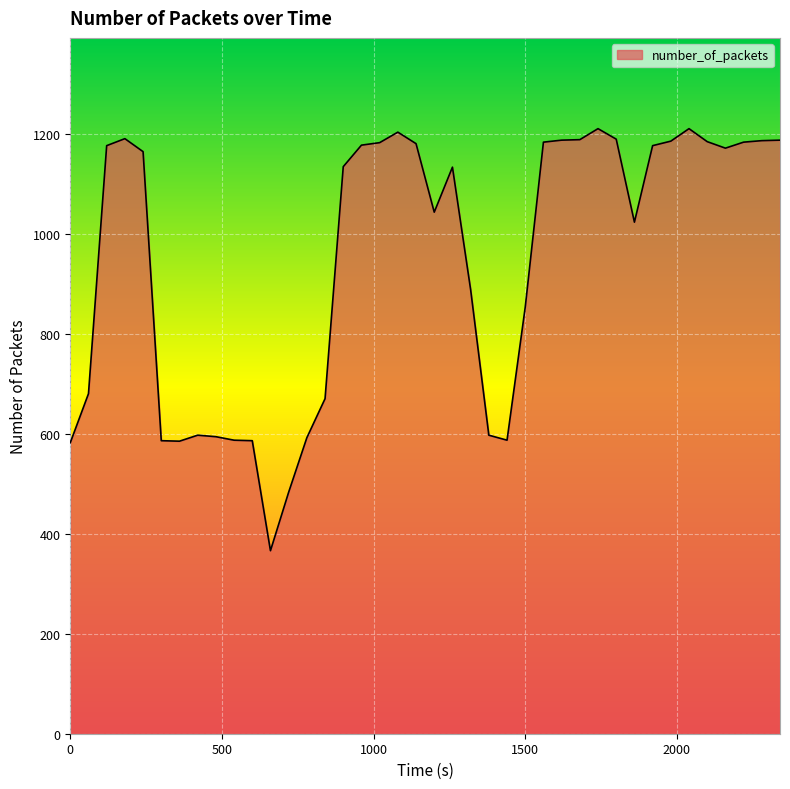

What is the difference between the maximum and minimum values?

844